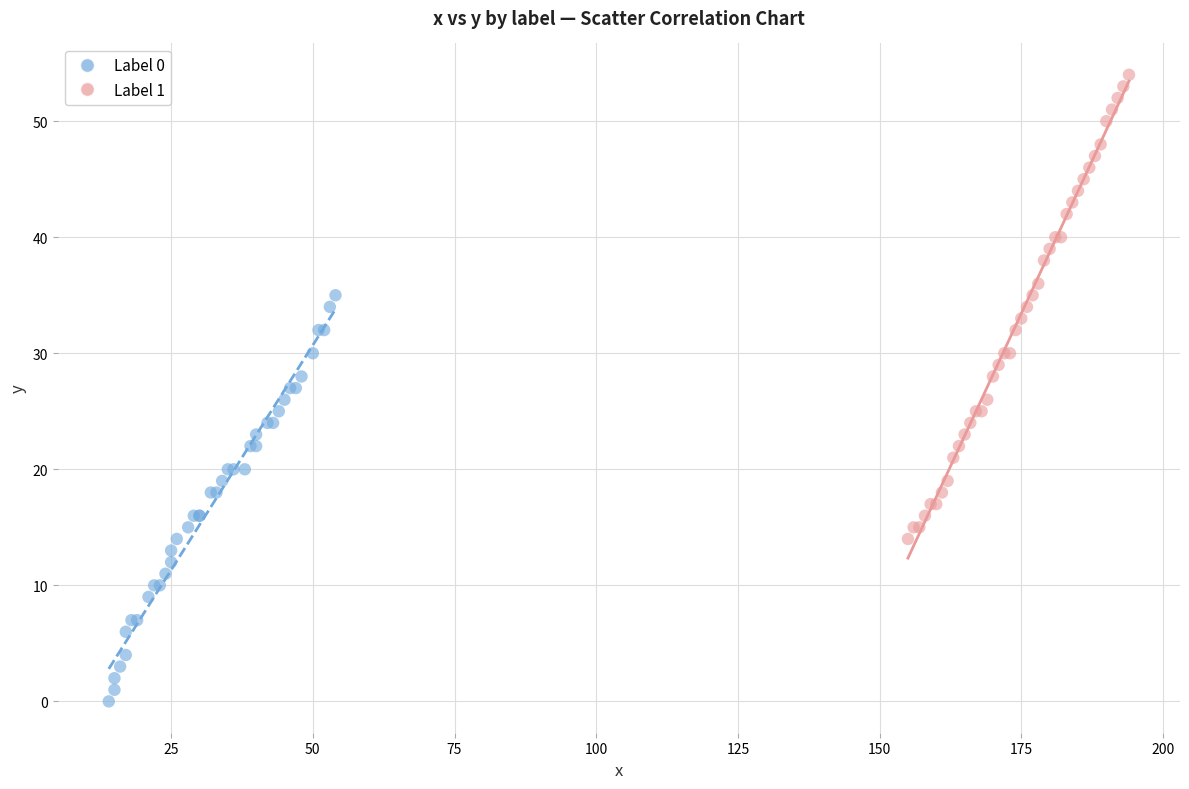

Which series has the largest Y range (max minus min)?

Label 1